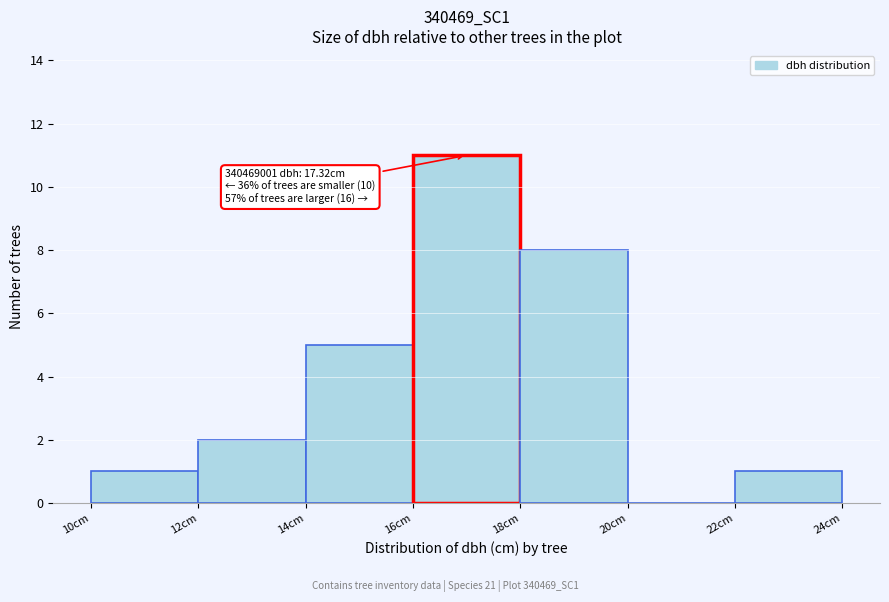

Over which range of the x-axis is the bar tallest?

16 to 18